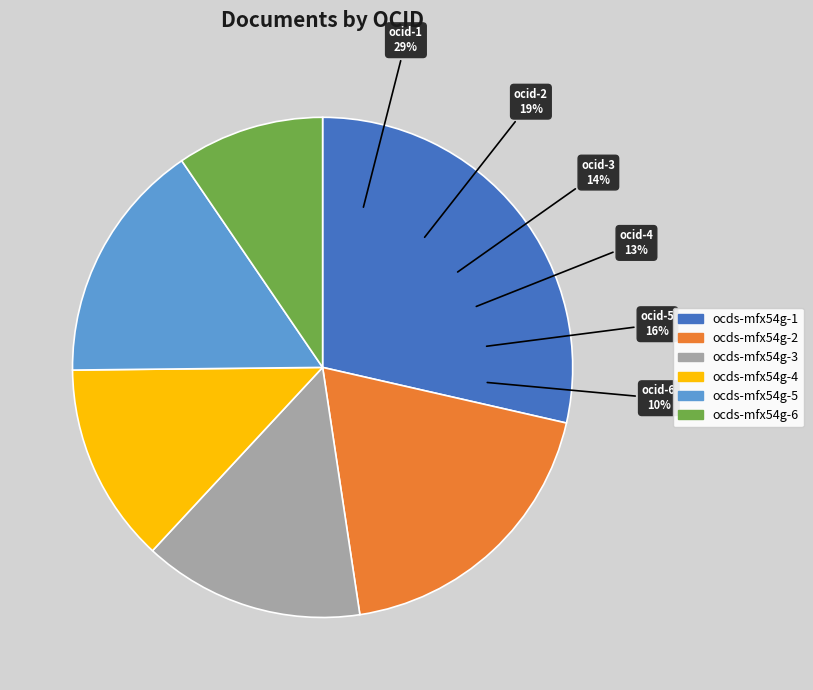

To the nearest percent, what is the difference between the largest and smallest slice percentages?

19%